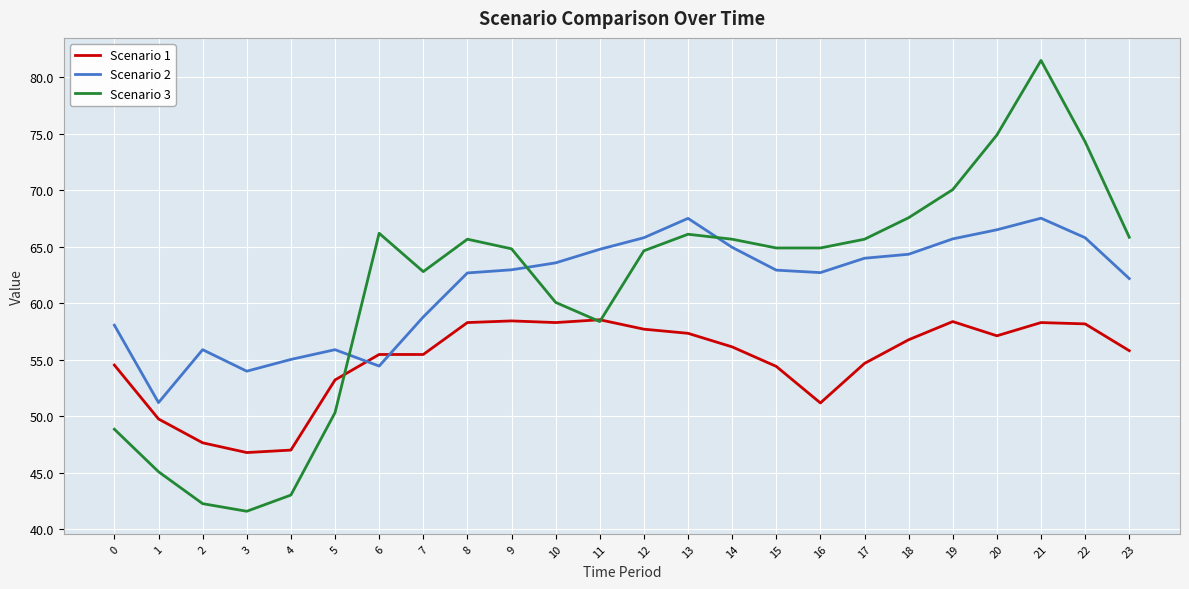

What is the approximate value of Scenario 3 at 14?

65.7